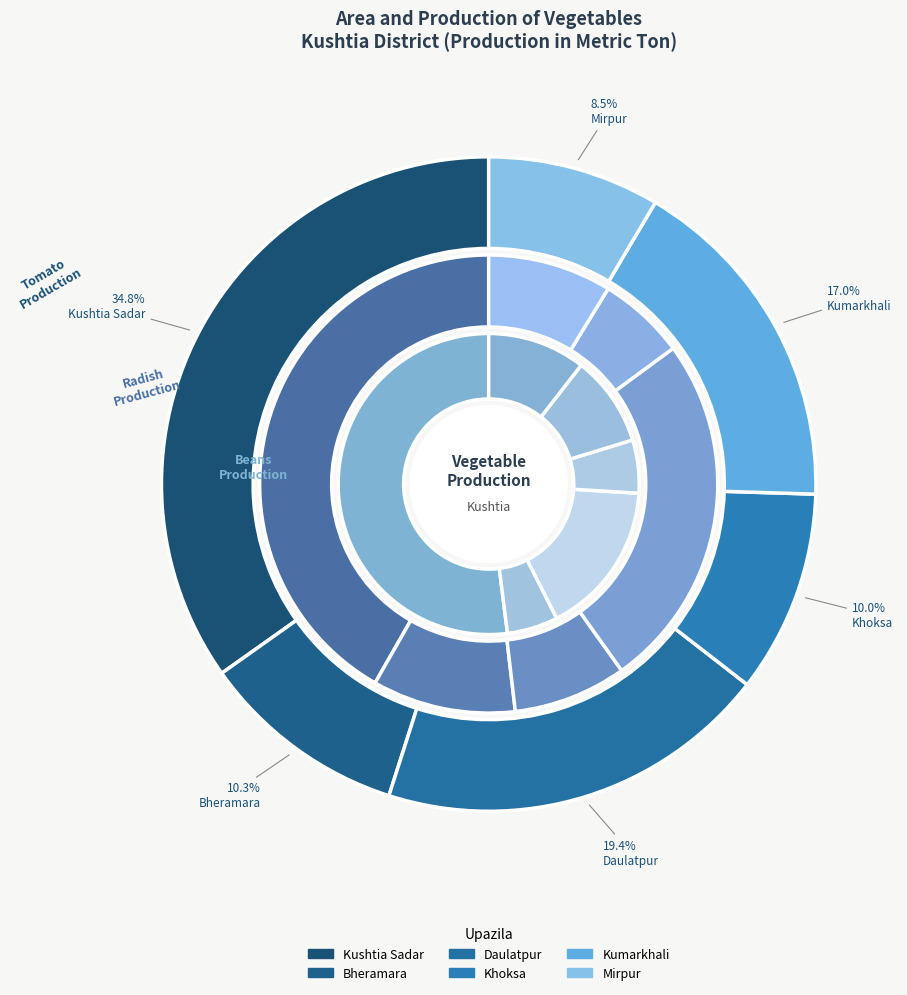

Does Daulatpur account for over 50% of the chart?

No